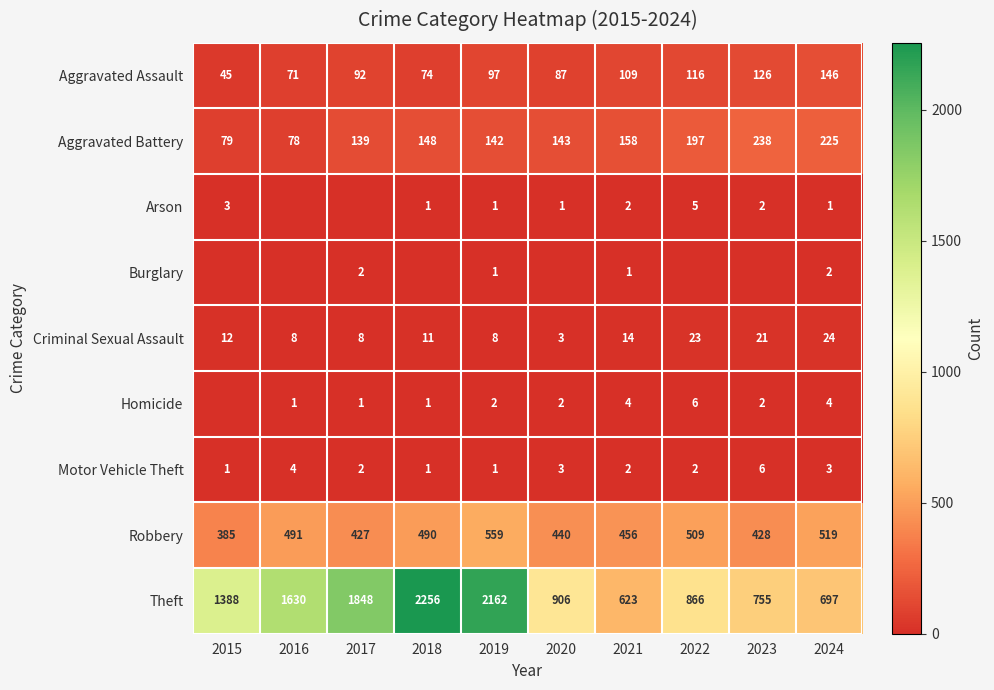

The value of Arson at 2019 is 1. True or false?

True